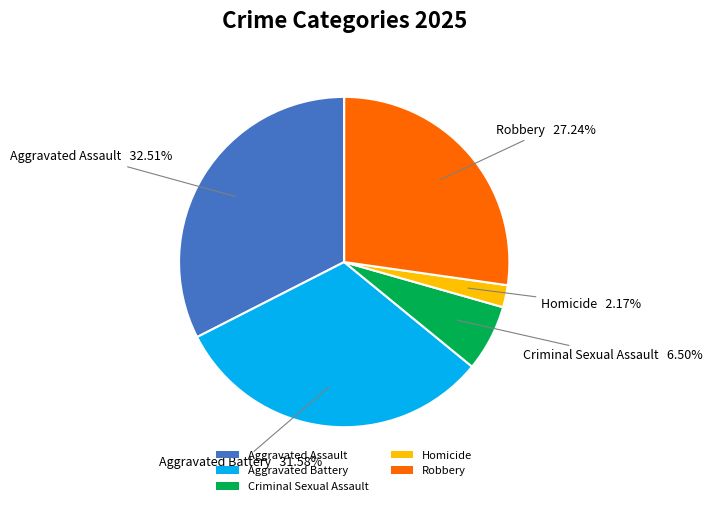

Does Criminal Sexual Assault represent more than half of the total?

No